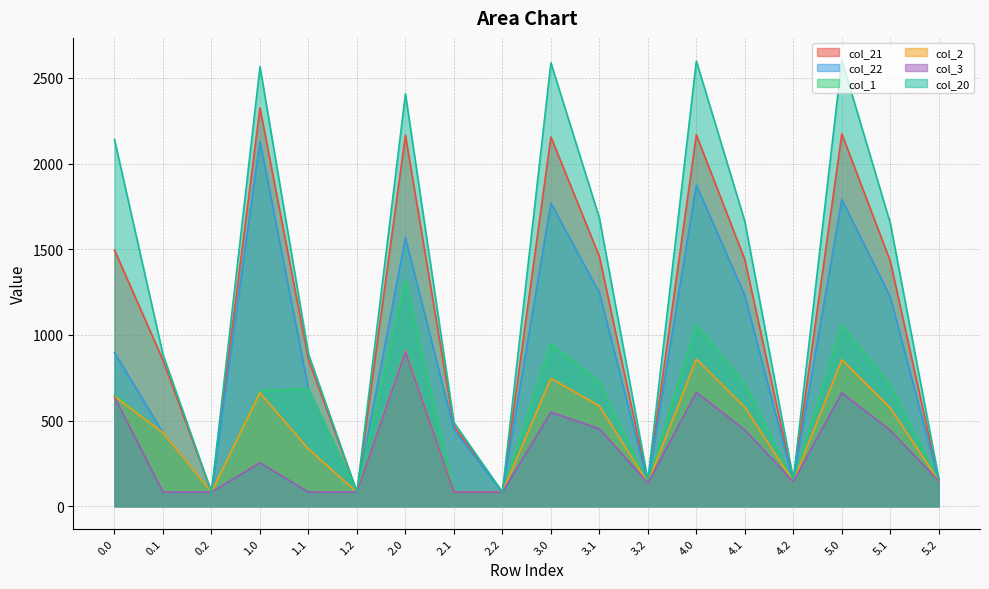

Reading left to right, list all the values displayed in this chart.

col_21: 1495.1	852.9	82.6	2324.9	856.1	82.6	2165.8	467.5	82.6	2155.3	1457.8	136.0	2167.5	1439.2	143.9	2173.5	1430.1	147.9
col_22: 896.8	428.8	82.6	2130.7	685.5	82.6	1567.5	447.4	82.6	1769.2	1245.8	136.0	1874.6	1229.2	143.9	1790.4	1221.1	147.9
col_1: 651.6	428.8	82.6	673.3	685.5	82.6	1322.3	82.6	82.6	948.2	725.5	136.0	1059.7	715.0	143.9	1054.6	710.0	147.9
col_2: 641.1	428.8	82.6	662.9	334.0	82.6	907.8	82.6	82.6	745.8	586.2	136.0	859.3	577.7	143.9	855.3	573.7	147.9
col_3: 636.7	82.6	82.6	254.4	82.6	82.6	903.4	82.6	82.6	549.5	452.2	136.0	665.0	445.7	143.9	662.0	442.7	147.9
col_20: 2139.9	885.6	82.6	2565.7	888.8	82.6	2406.6	489.4	82.6	2588.0	1682.4	152.5	2598.1	1661.8	158.4	2603.2	1651.7	161.4